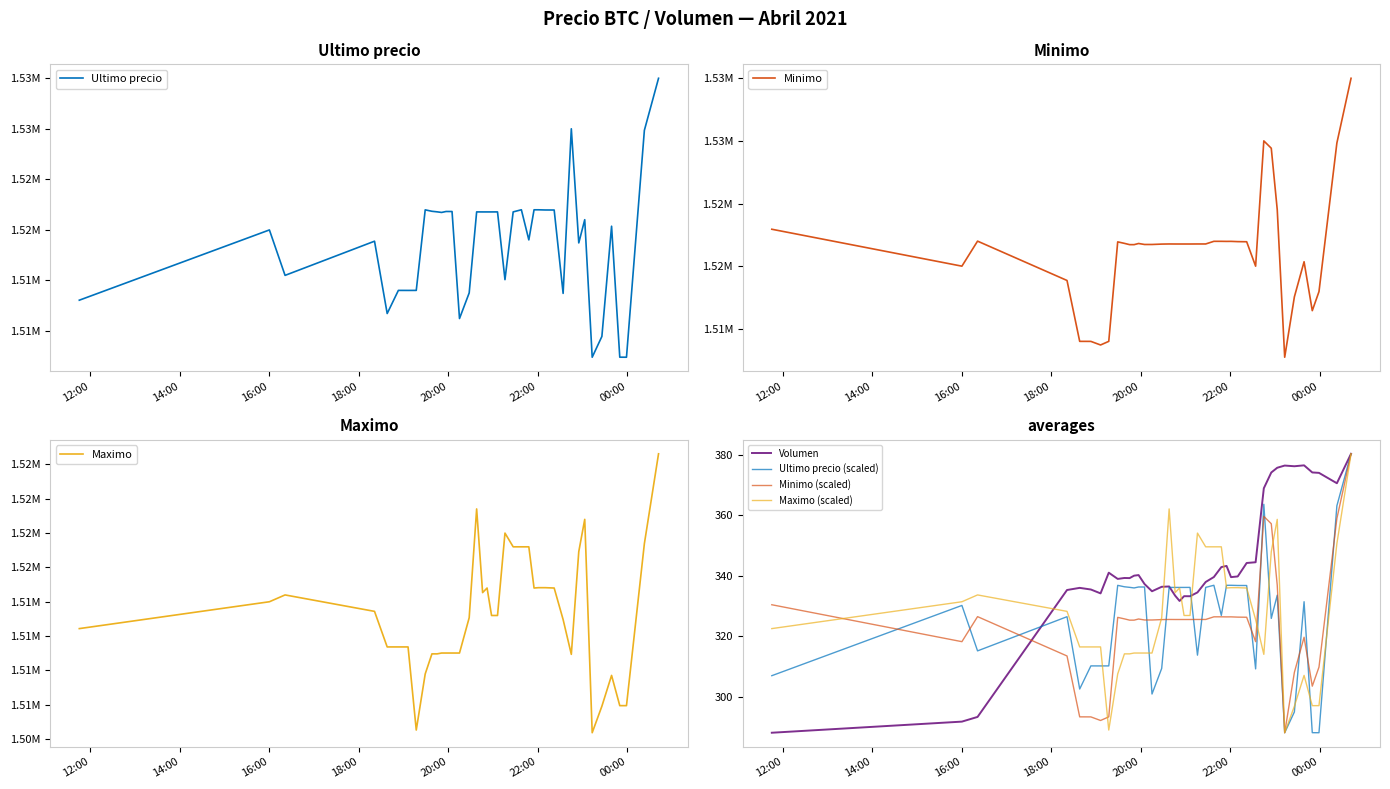

What is the value of the Maximo point at the 22nd from the left?

1520000.0